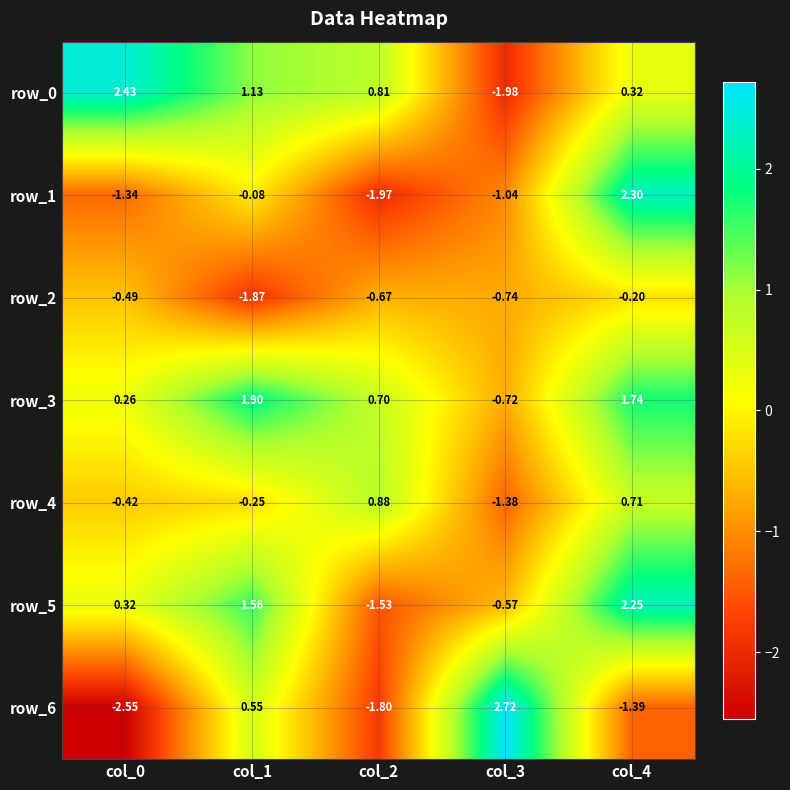

What is the total value across all series at col_2?

-3.6